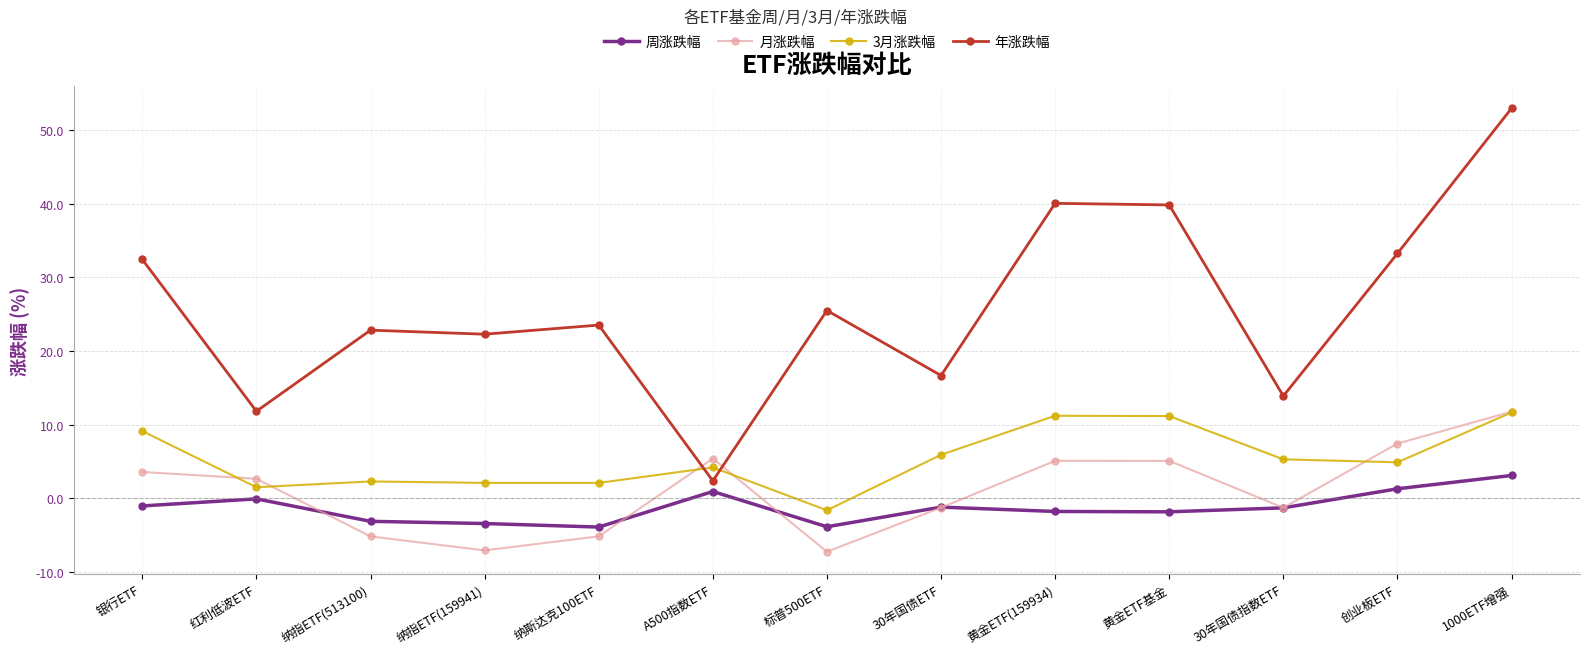

At which label is 年涨跌幅 closest to 27?

标普500ETF